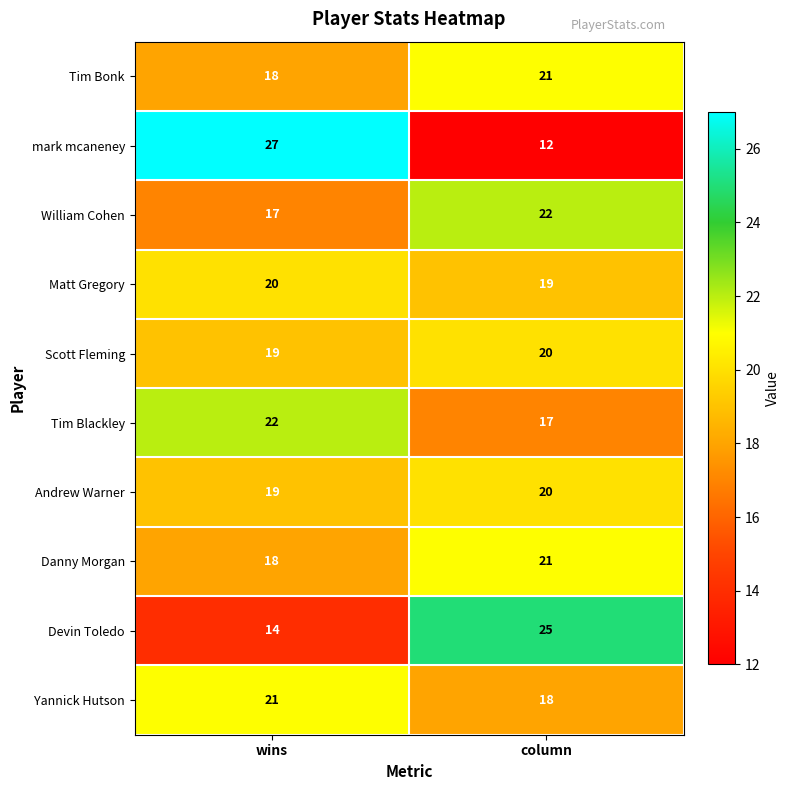

True or false: William Cohen has a value of 11 at column.

False